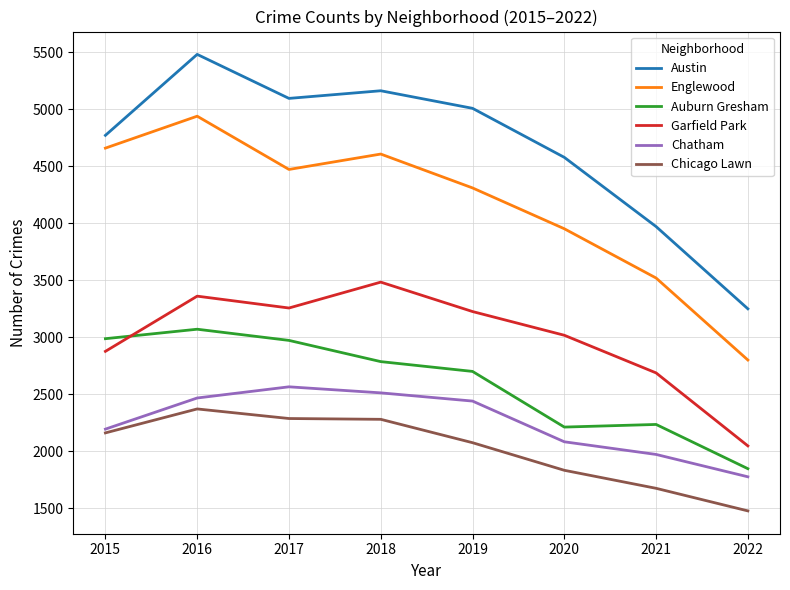

What are all the series names shown in the legend?

Austin, Englewood, Auburn Gresham, Garfield Park, Chatham, Chicago Lawn